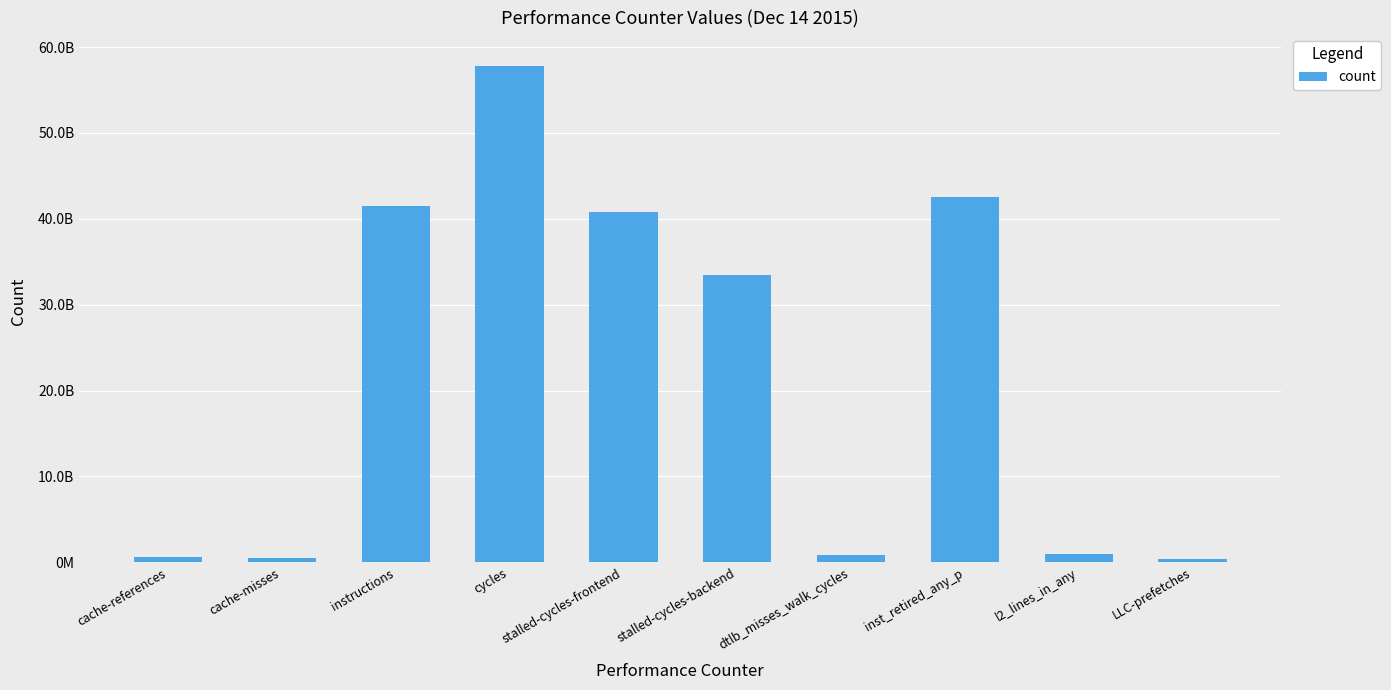

The value at l2_lines_in_any is 980604668. True or false?

True